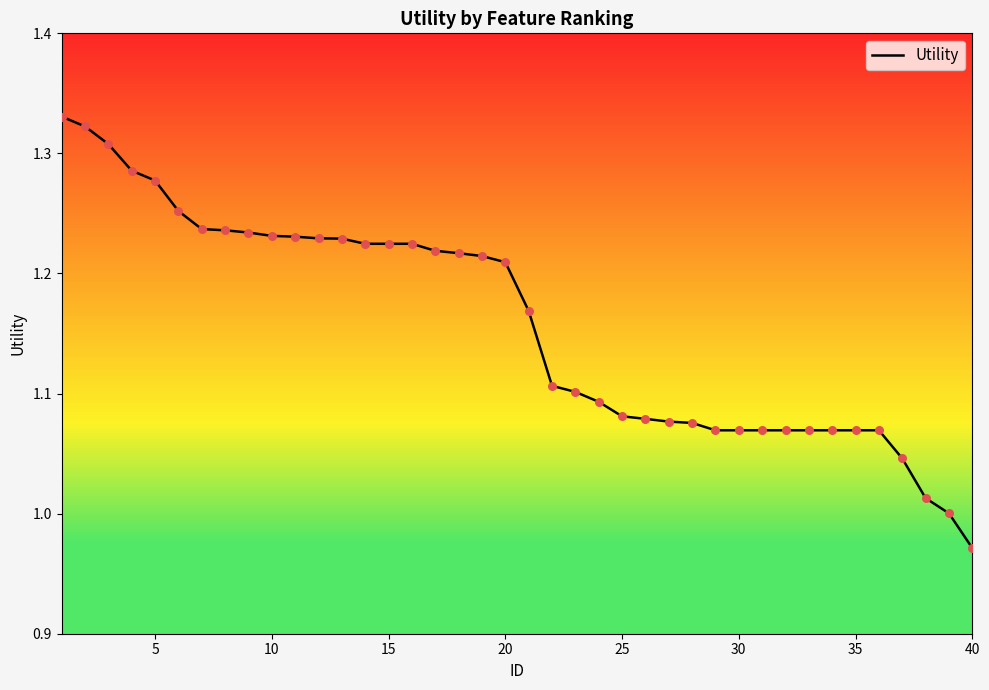

What is the difference between the maximum and minimum values?

0.4